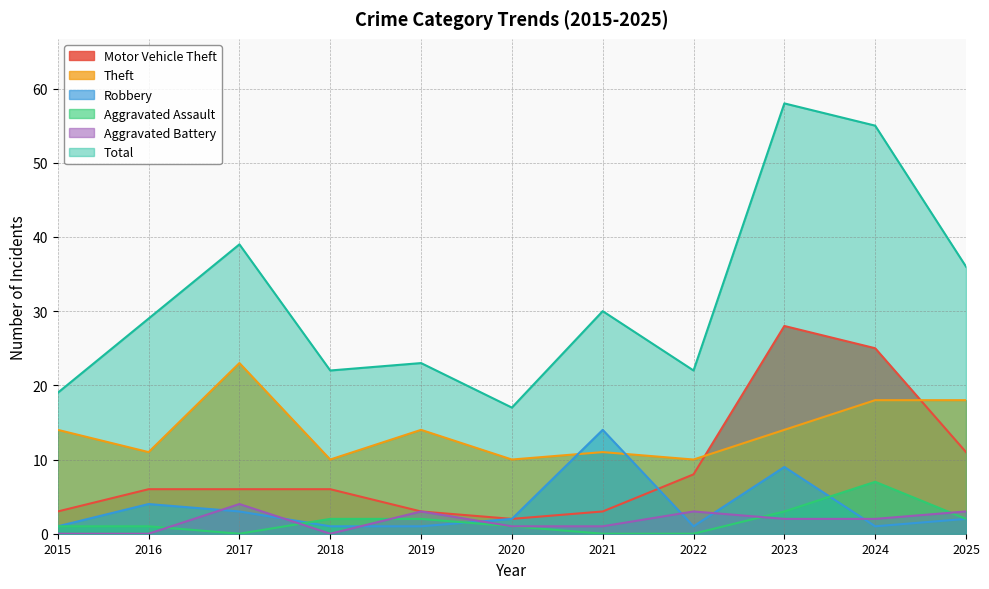

Rank the series by their maximum value, from highest to lowest.

Total, Motor Vehicle Theft, Theft, Robbery, Aggravated Assault, Aggravated Battery